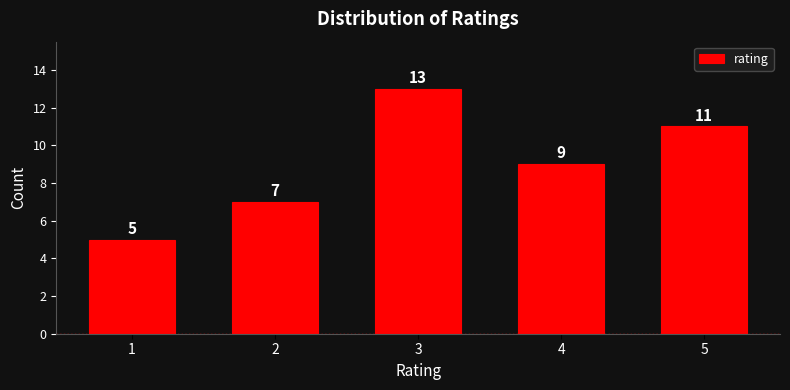

Reading left to right, transcribe this chart: for each bar, give the range it covers on the x-axis and its height.

0.5 to 1.5: 5
1.5 to 2.5: 7
2.5 to 3.5: 13
3.5 to 4.5: 9
4.5 to 5.5: 11